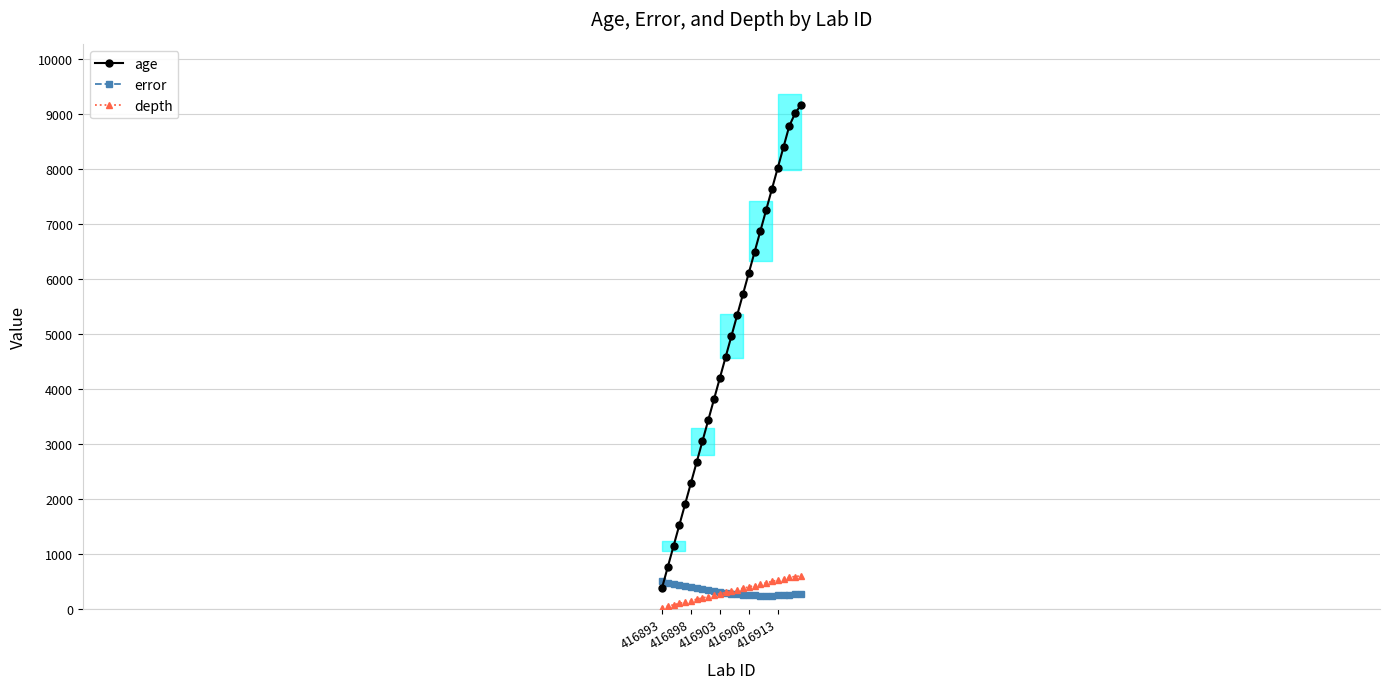

How many intersections are there between age and error?

1